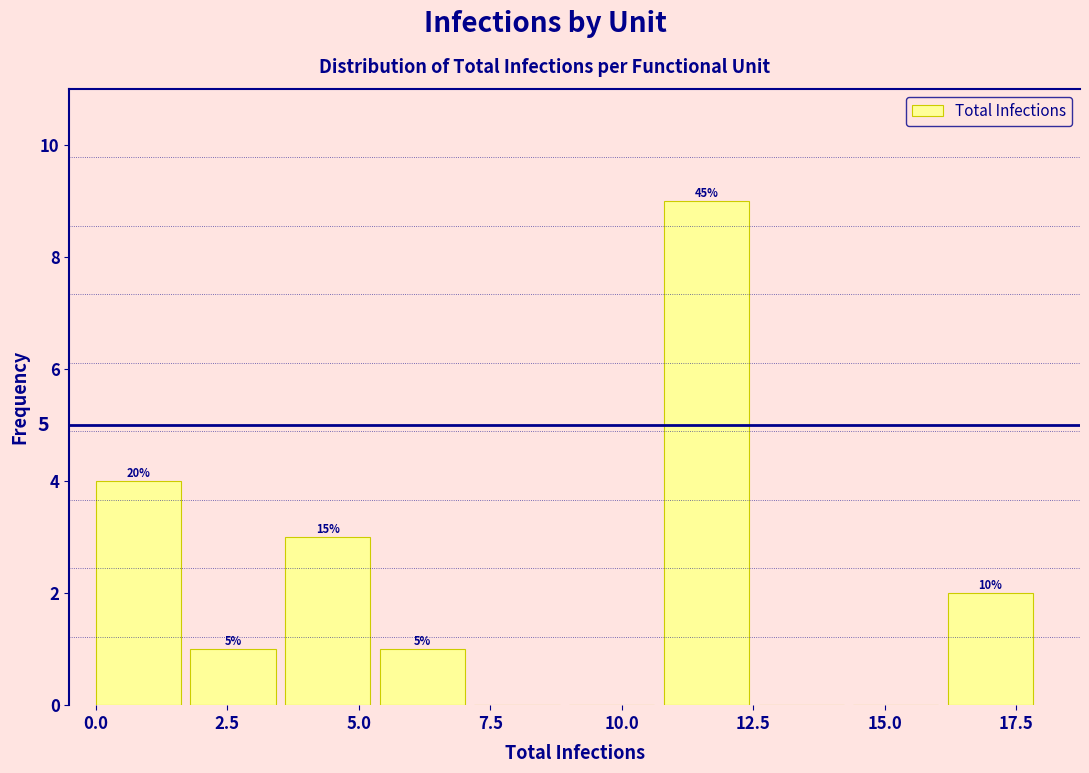

Around what value on the x-axis is the tallest bar? Give the approximate position of its centre, as read against the axis.

11.5